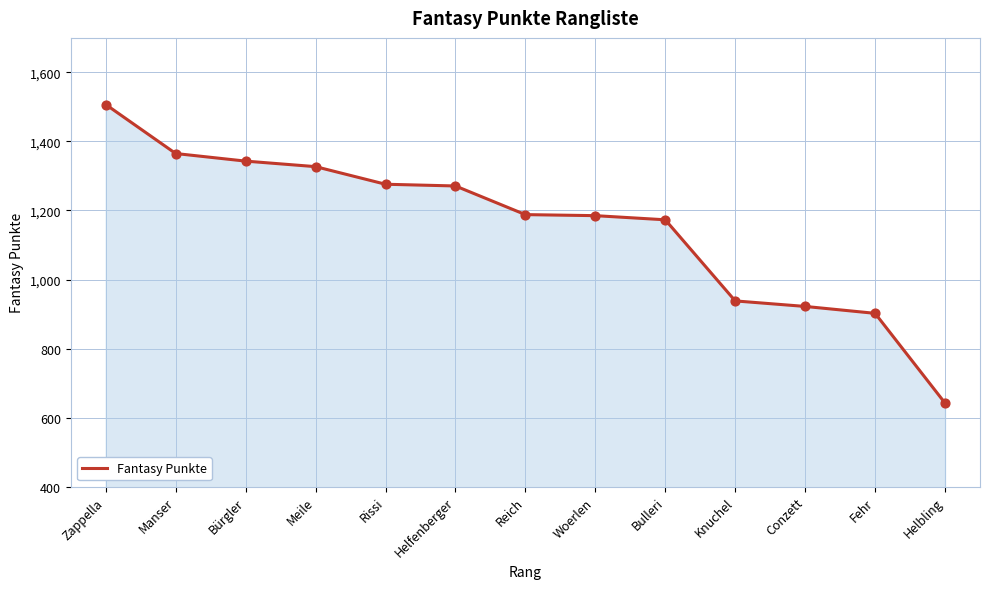

What is the change in value from Reich to Conzett?

-266